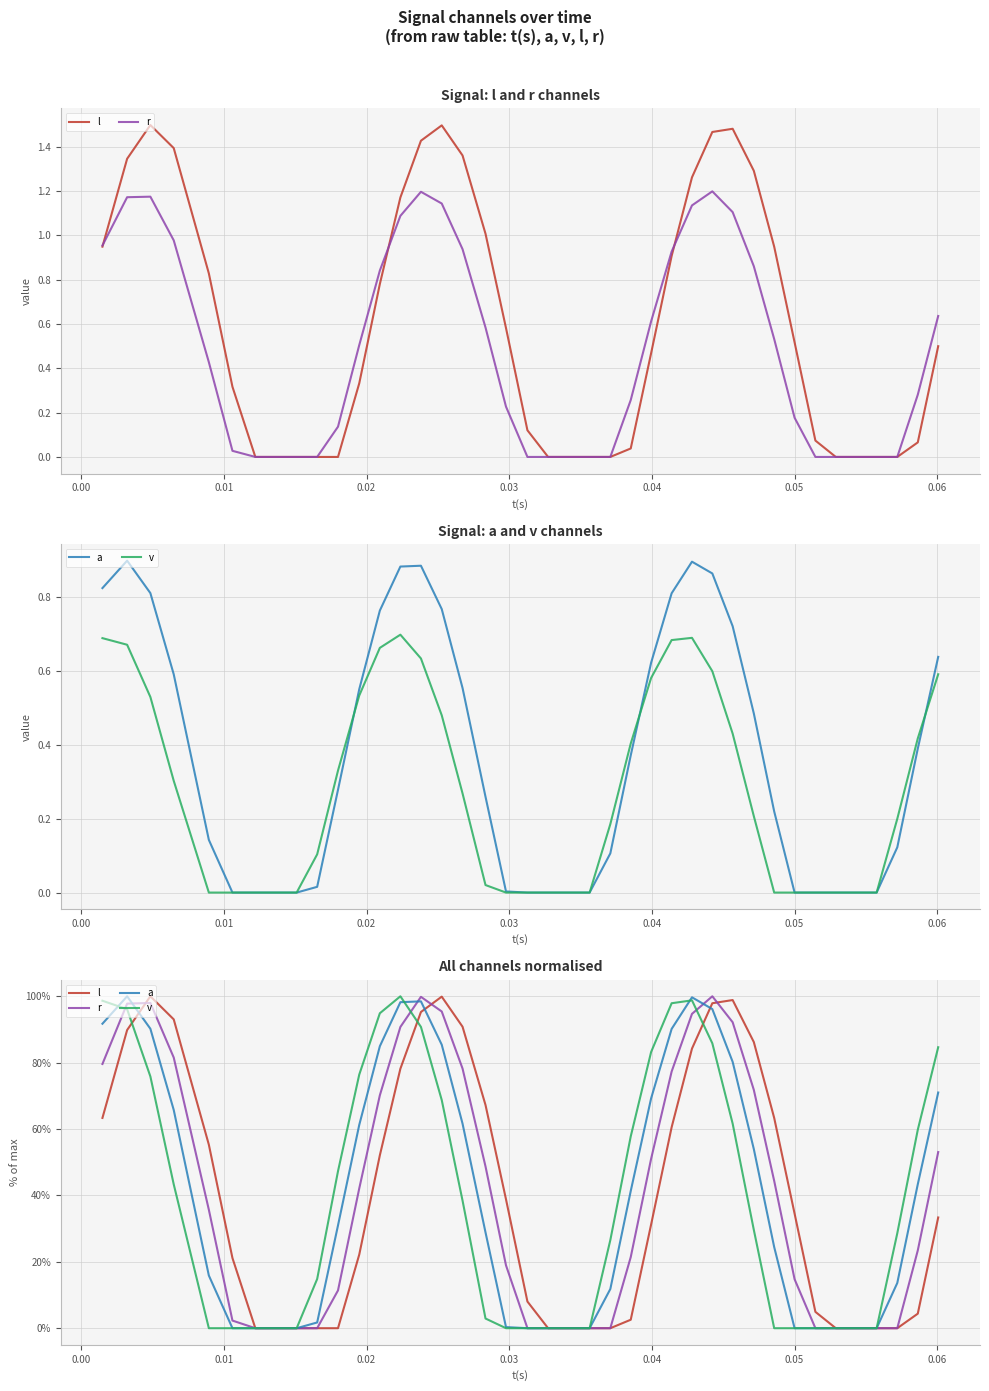

How many times do l and a cross each other?

3